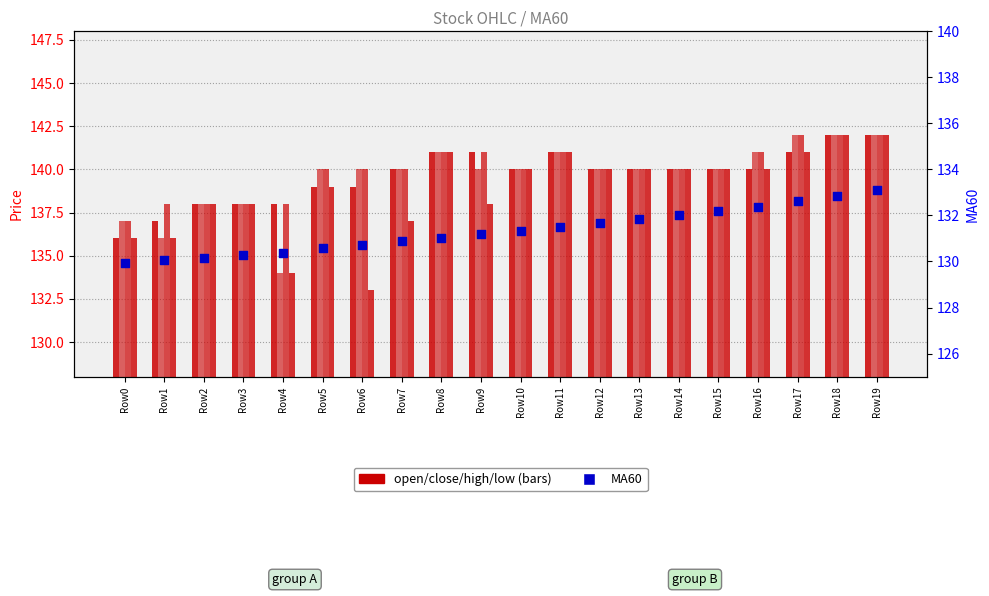

Which series reaches the maximum Y coordinate?

open